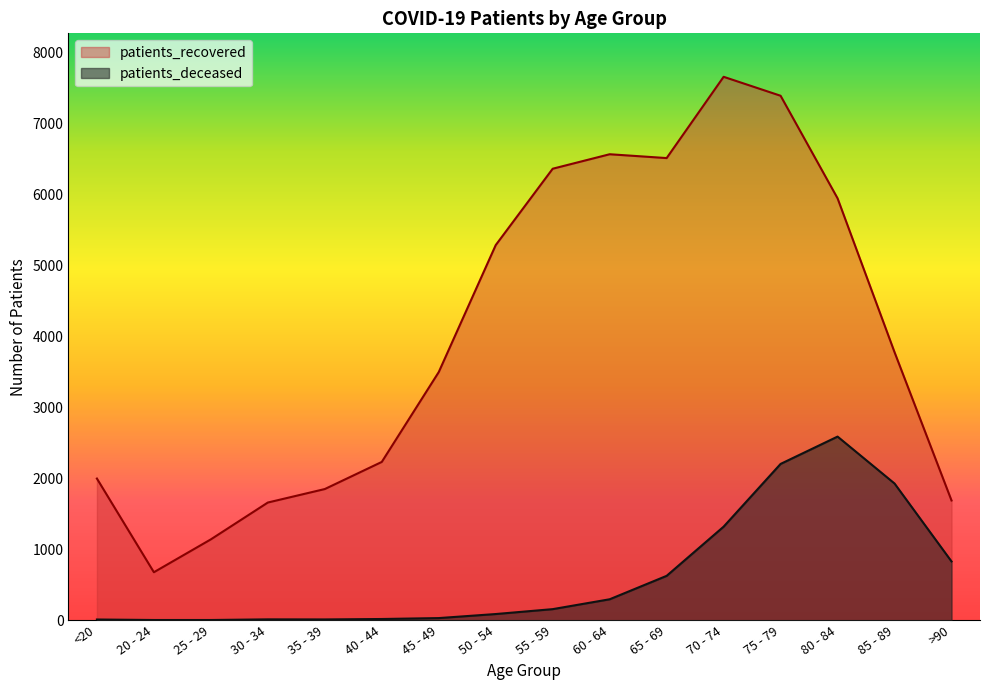

Reading right to left, list all the values displayed in this chart.

patients_deceased: 828	1926	2587	2202	1318	625	295	156	87	30	17	11	12	3	3	10
patients_recovered: 1687	3776	5944	7389	7656	6511	6565	6361	5285	3496	2230	1848	1658	1139	676	1996